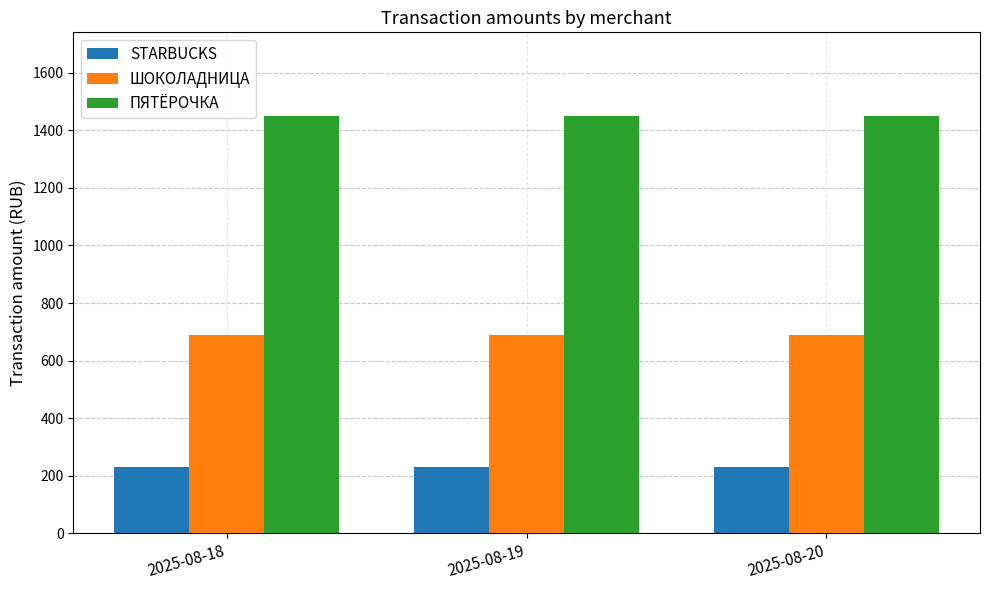

What is the total value across all series at 2025-08-20?

2370